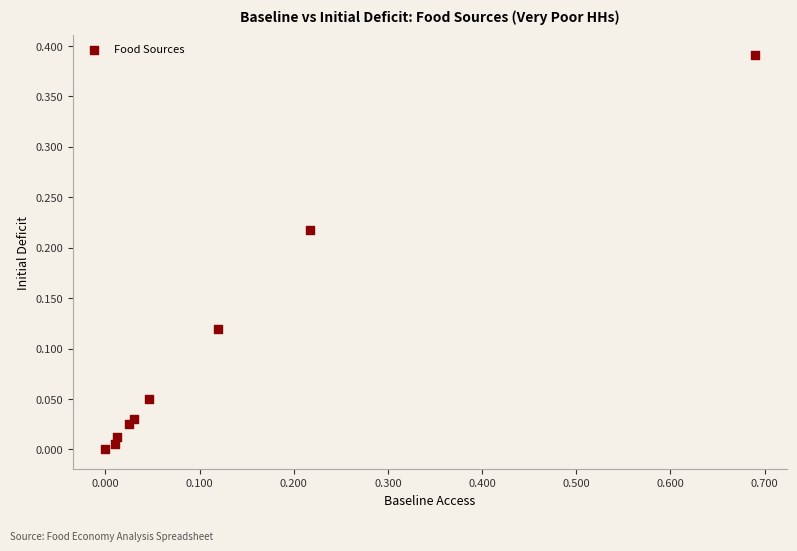

What is the range of X values (max minus min)?

0.7